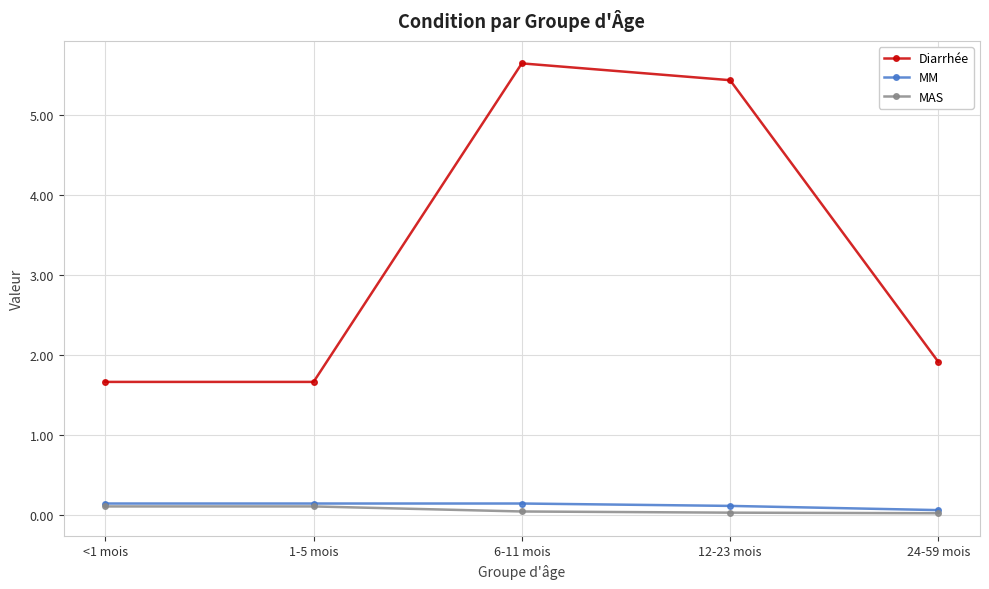

The MM series shows 0.1 at 6-11 mois. True or false?

True